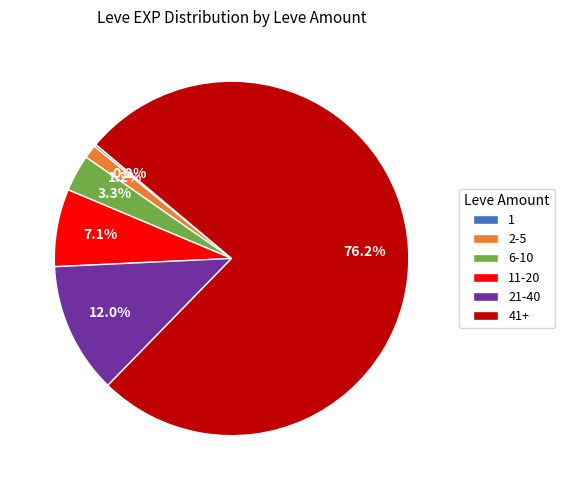

Does any single category account for the majority?

Yes